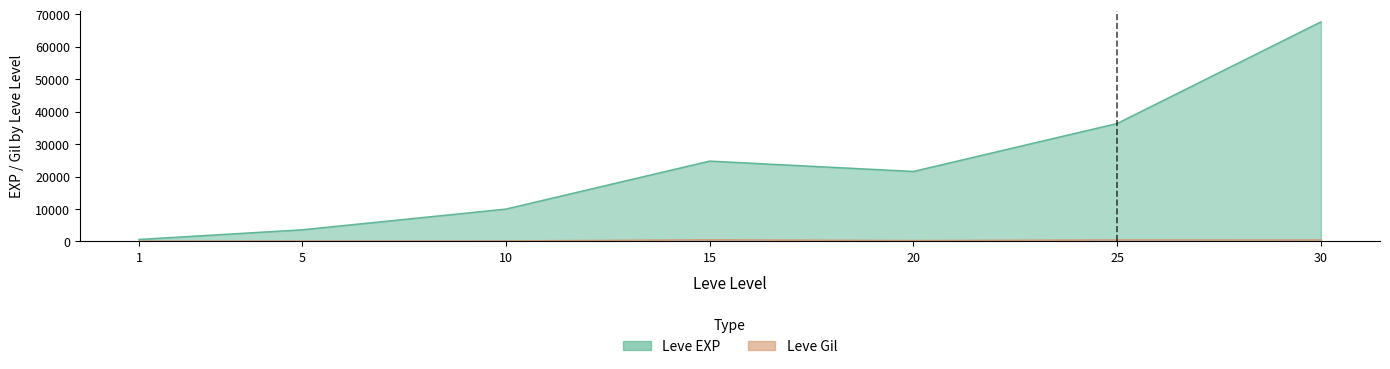

Which series has the largest total across all categories?

Leve EXP